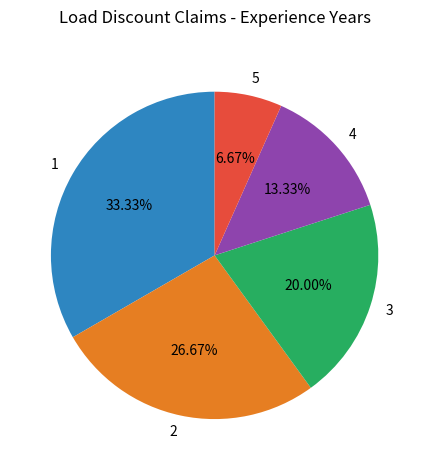

Is there a majority slice in this chart?

No